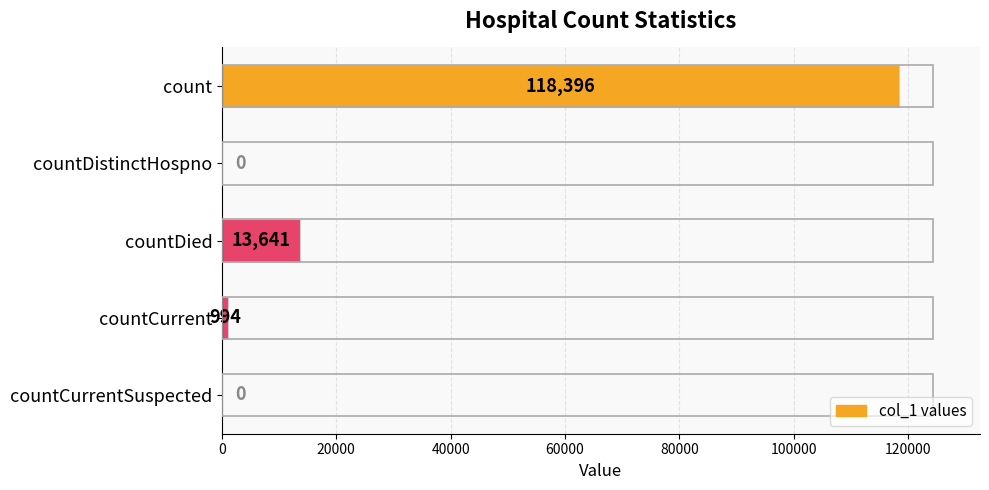

Reading top to bottom, transcribe all the data shown in this chart.

count=118396	countDistinctHospno=0	countDied=13641	countCurrent=994	countCurrentSuspected=0